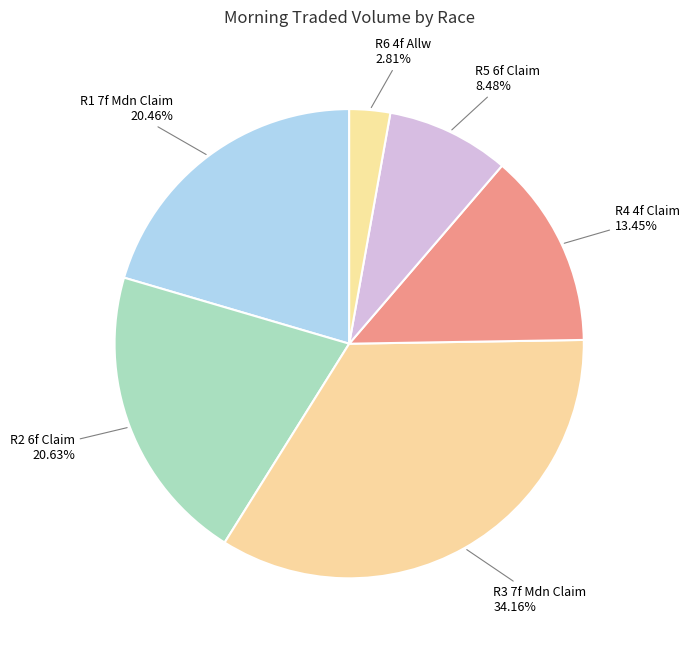

How many segments does this pie chart have?

6